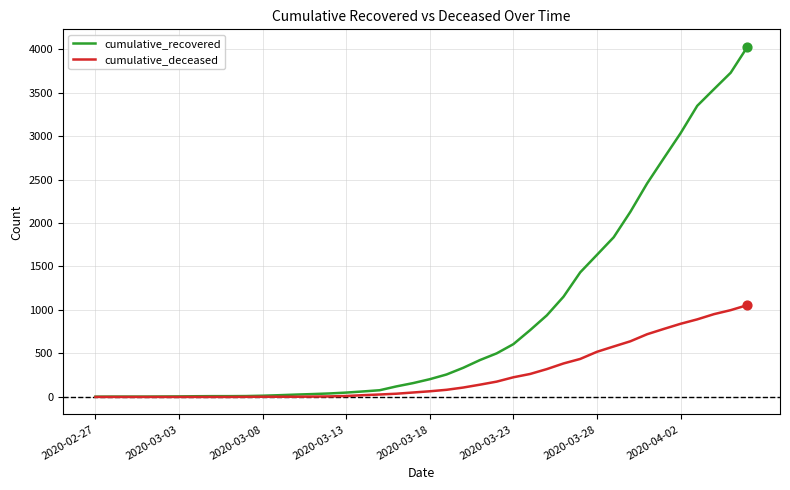

Rank the series by their average value, from highest to lowest.

cumulative_recovered, cumulative_deceased